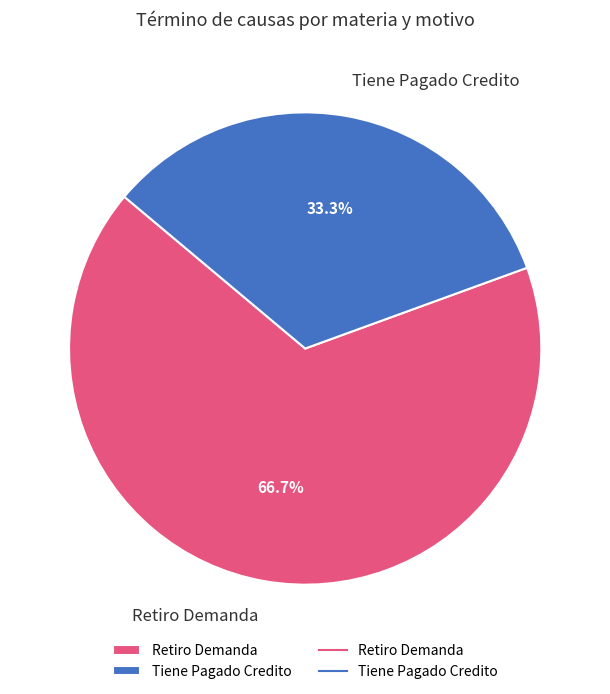

Count the number of slices in the pie.

2